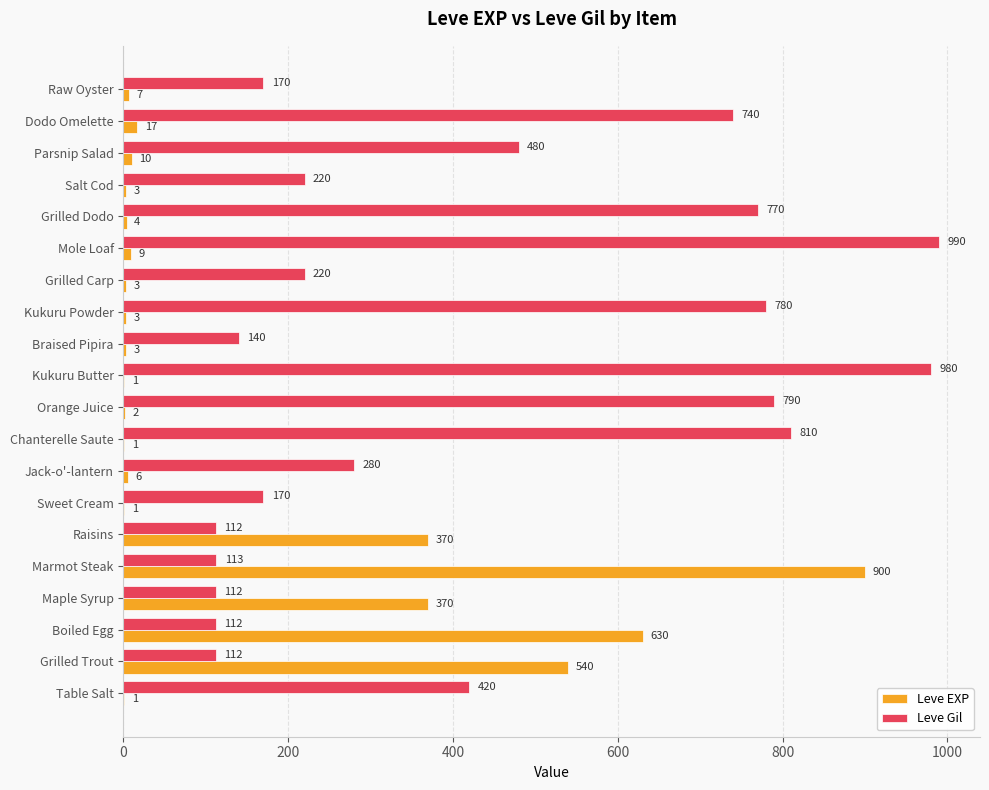

What is the sum of the Leve EXP values at Grilled Trout and Table Salt?

541